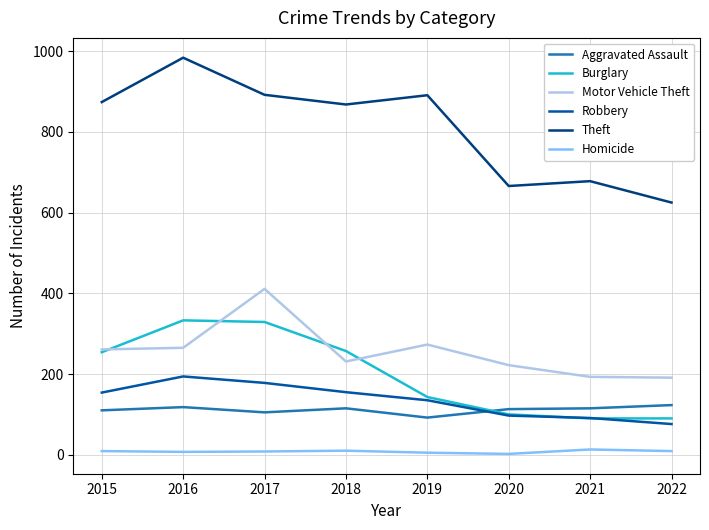

What is the average value of the Robbery series?

135